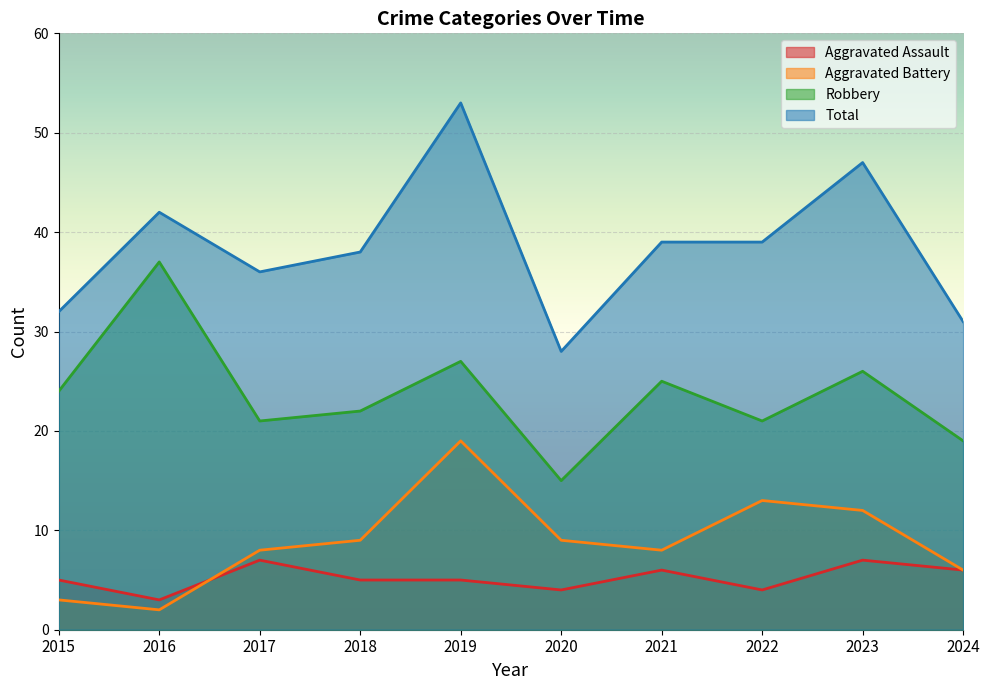

What is the sum of all Total values?

385